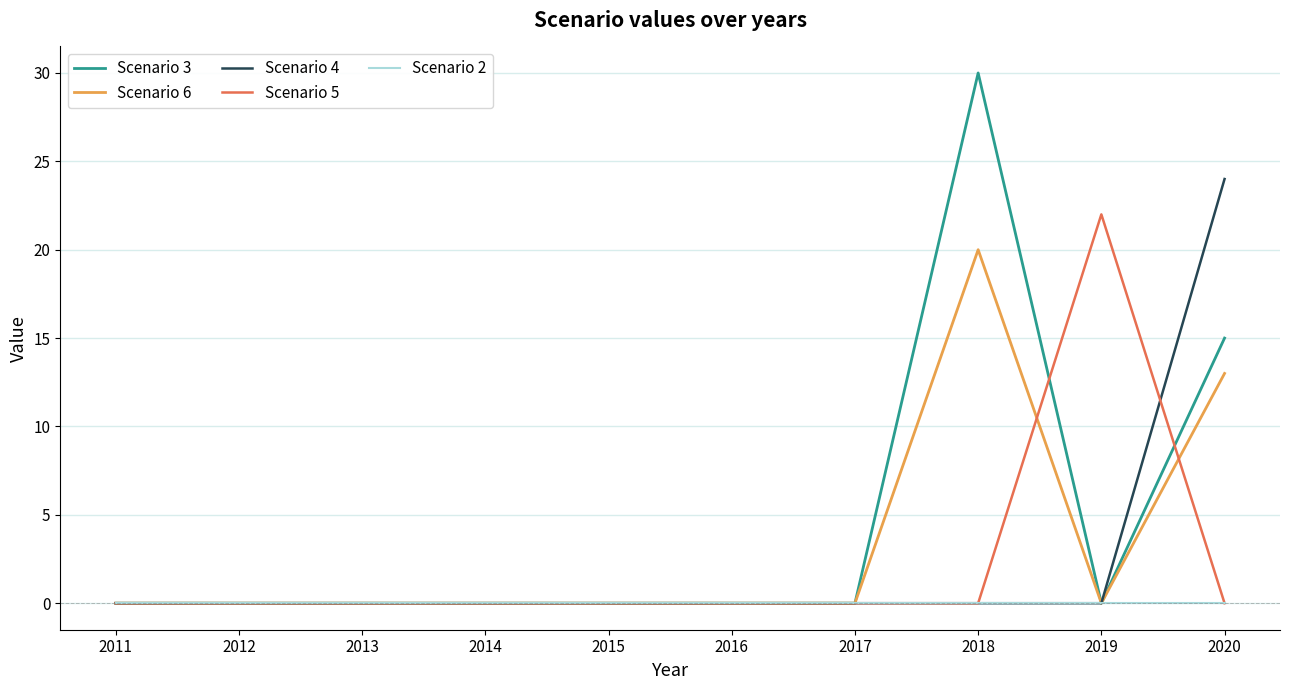

What is the difference between the maximum and minimum values in the Scenario 4 series?

24